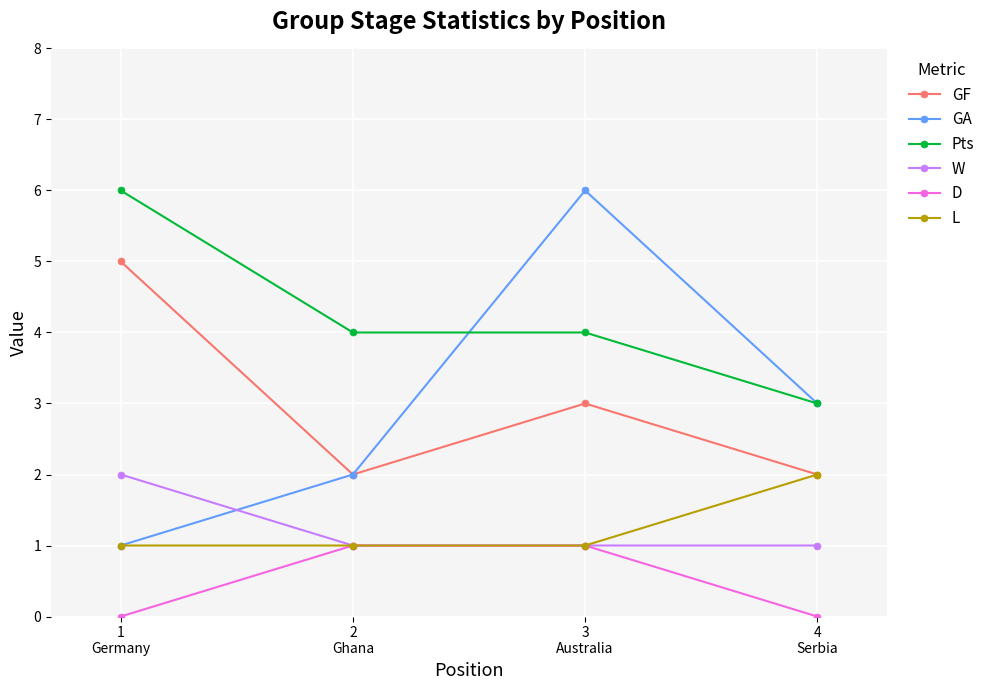

How many Pts values are between 4 and 6?

3